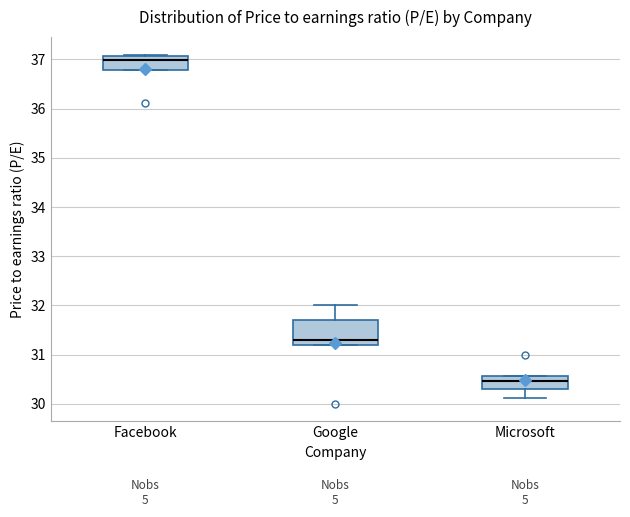

Which box is the tallest, from its lower edge to its upper edge?

Google